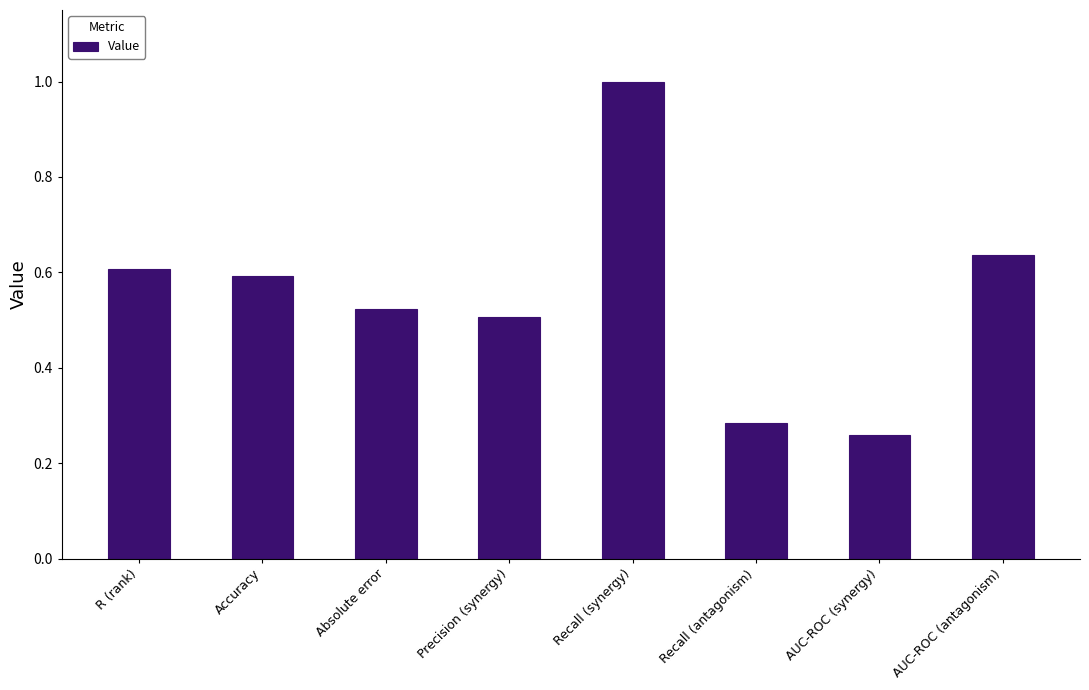

List the labels in order of value, smallest first.

AUC-ROC (synergy), Recall (antagonism), Precision (synergy), Absolute error, Accuracy, R (rank), AUC-ROC (antagonism), Recall (synergy)